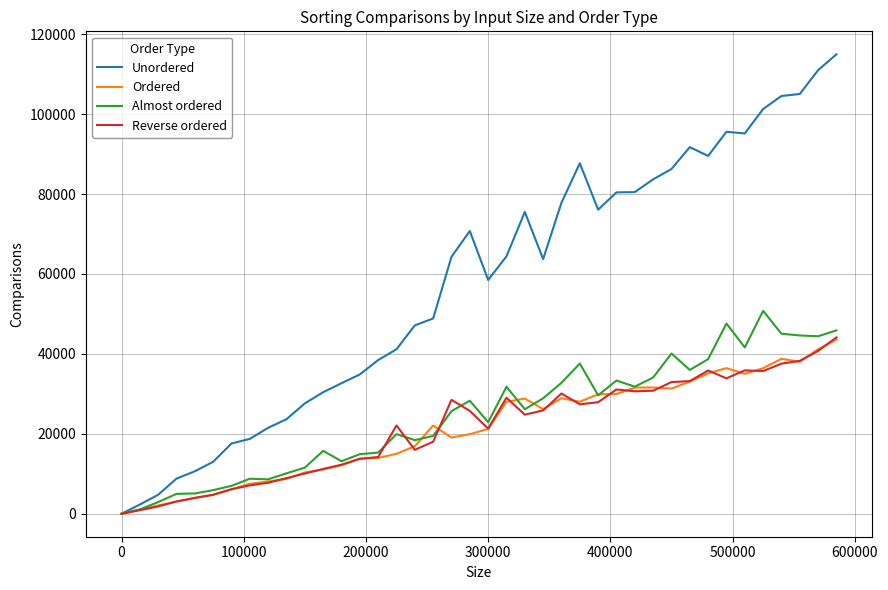

What are all the series names shown in the legend?

Unordered, Ordered, Almost ordered, Reverse ordered